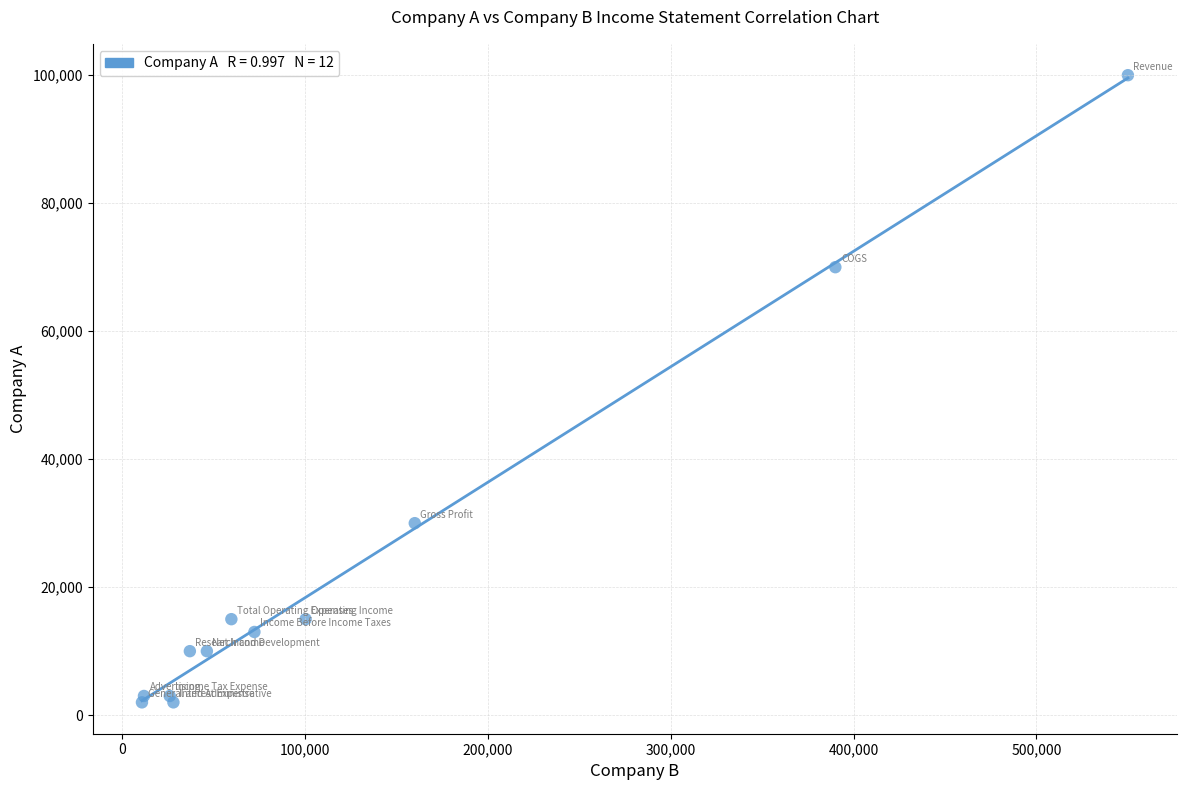

What Y value in the scatter plot is closest to 51000?

70000